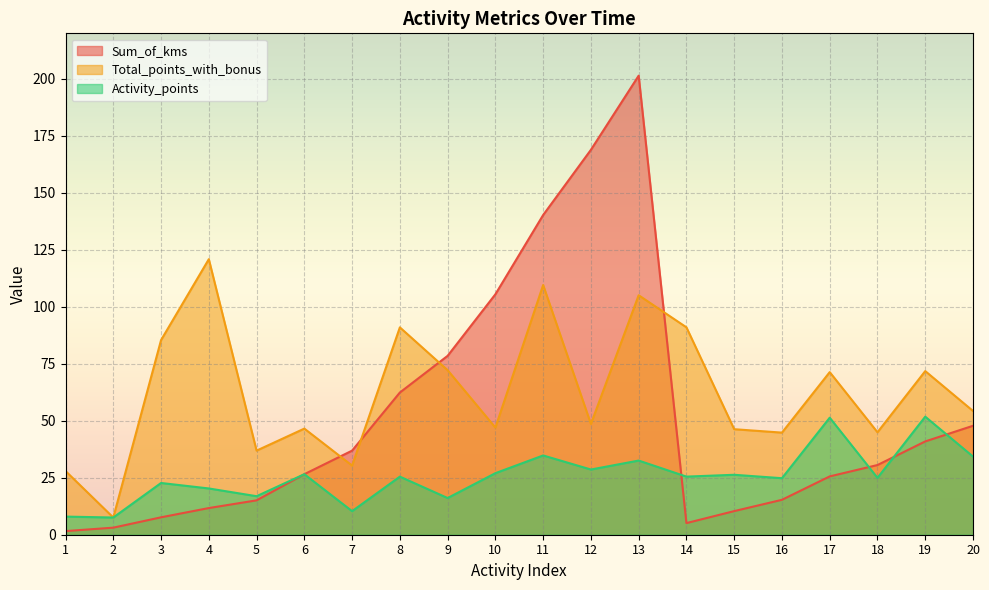

At how many categories does at least one series exceed 14?

19